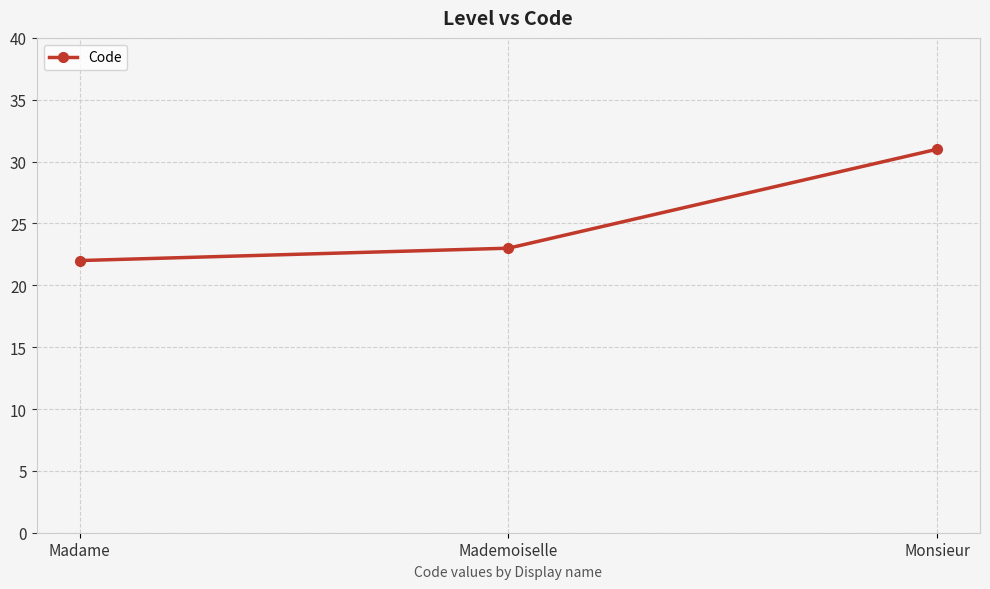

How many values are below 23?

1